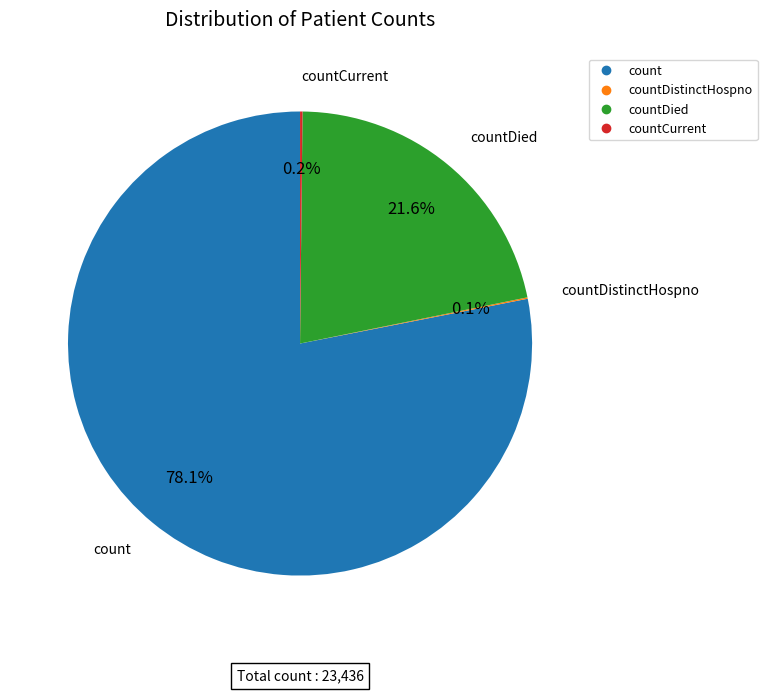

Is there any slice that represents more than half of the pie?

Yes